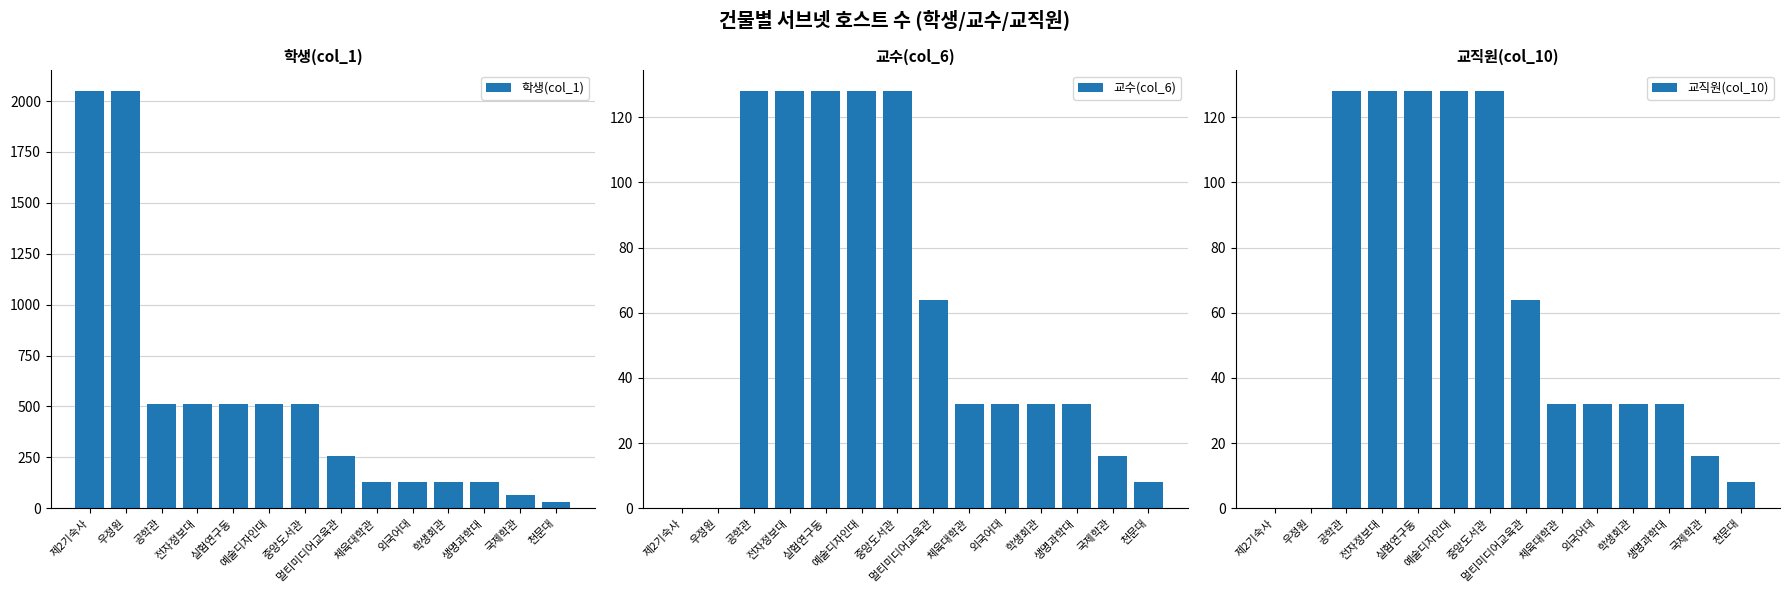

Between 실험연구동 and 학생회관, which series saw the biggest shift?

학생(col_1)